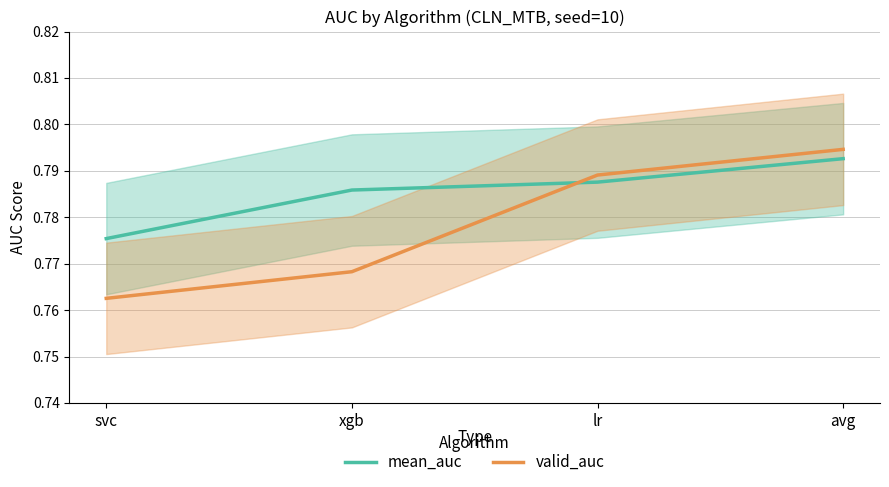

What is the value of the valid_auc point at the 3rd from the left?

0.8